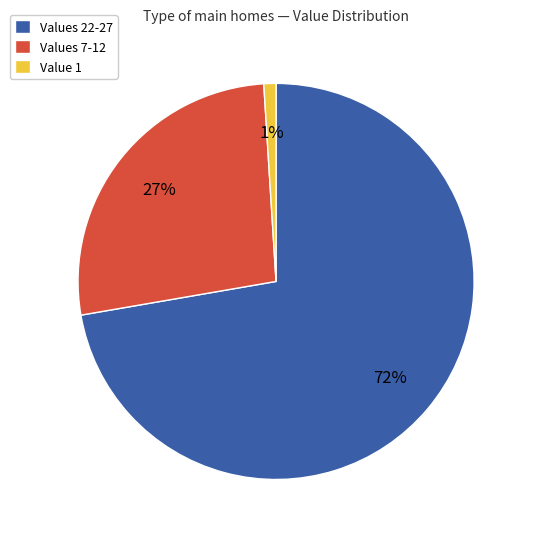

What is the largest slice in the pie chart?

Values 22-27